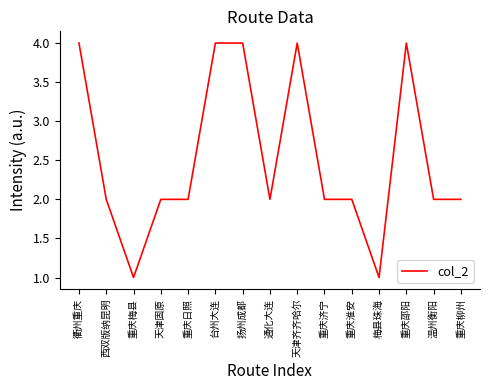

How many categories are shown in the chart?

15